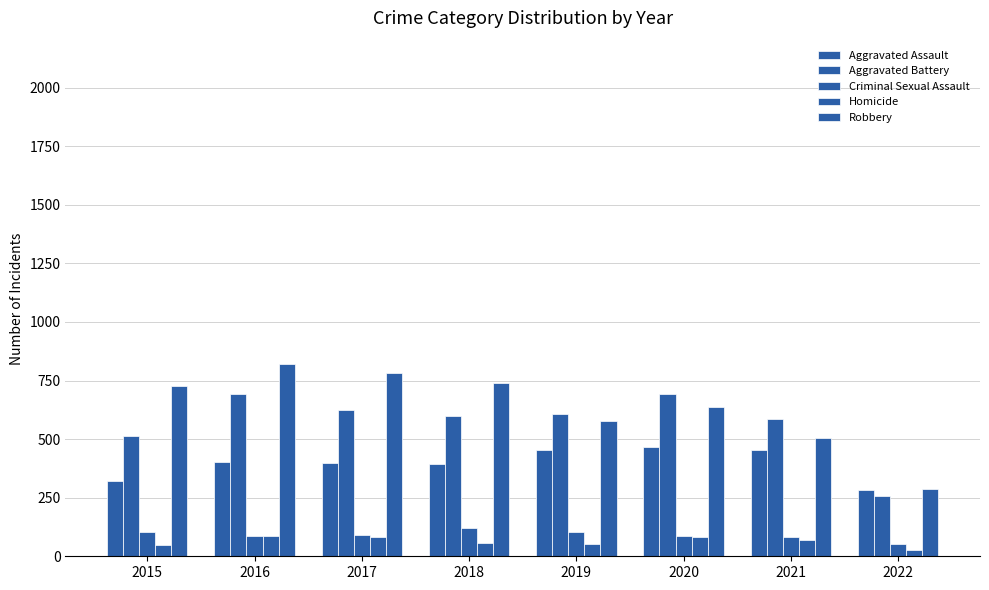

At which category does the chart reach its peak across all series?

2016